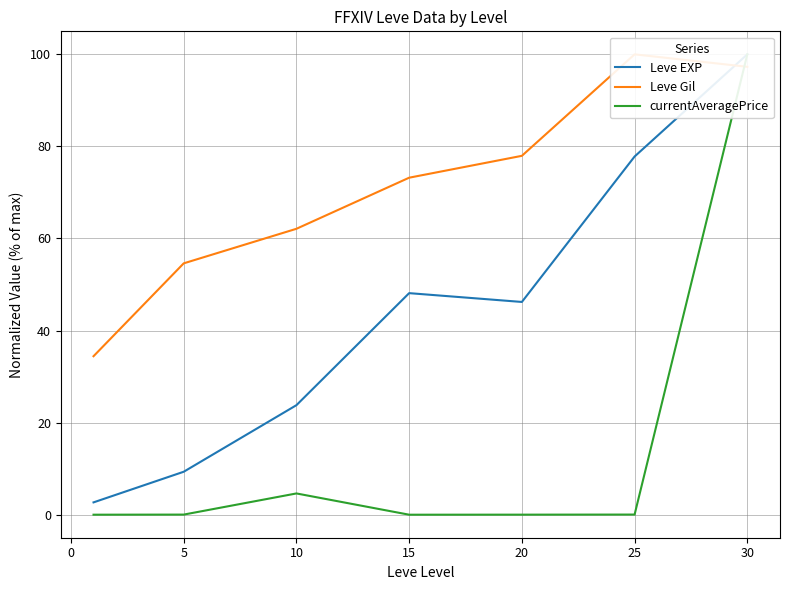

Between 5 and 10, which series saw the biggest shift?

Leve EXP